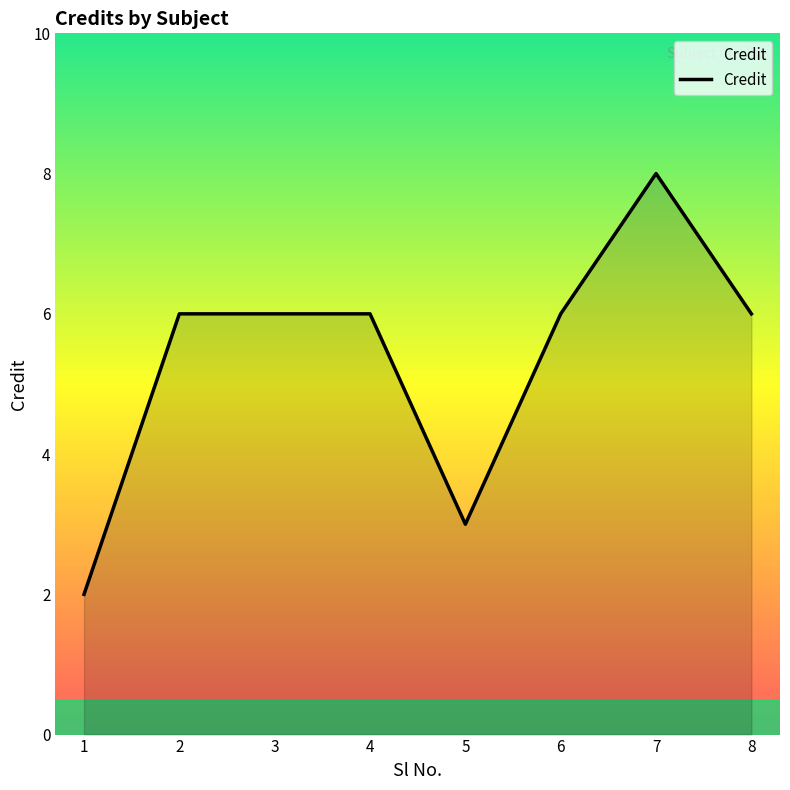

What is the difference between the values at 8 and 7?

2